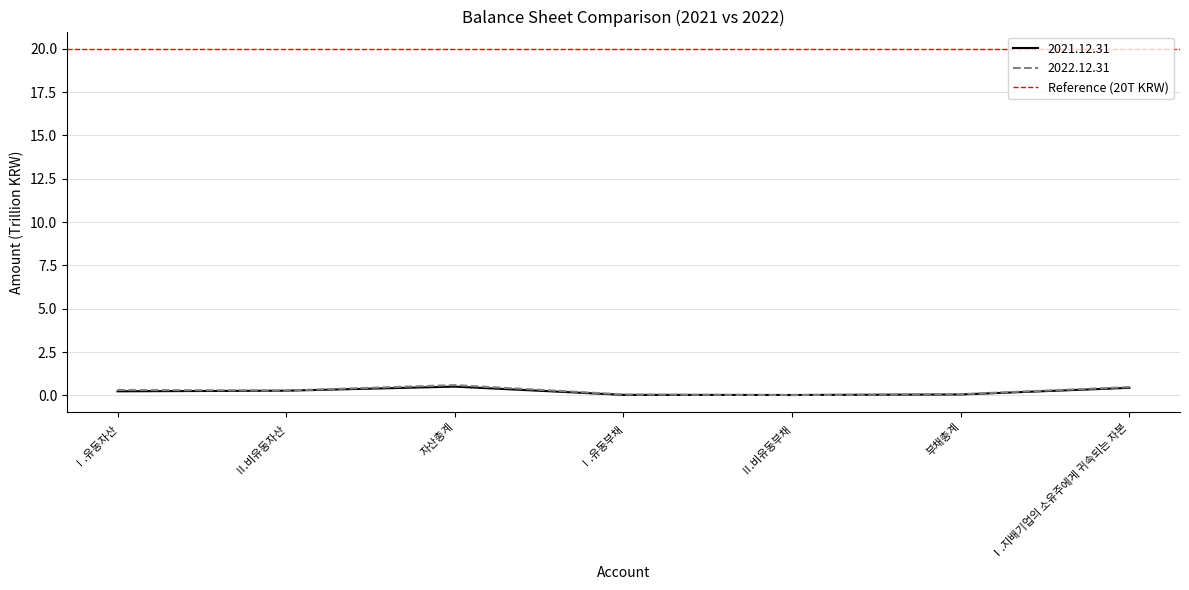

How many times do 2021.12.31 and 2022.12.31 cross each other?

2